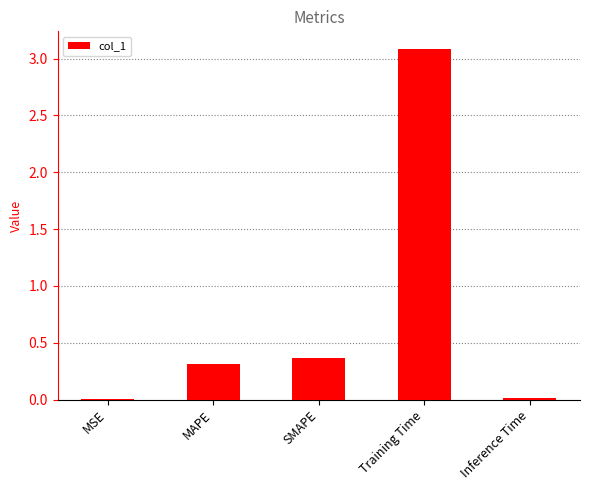

What is the sum of all values?

3.8